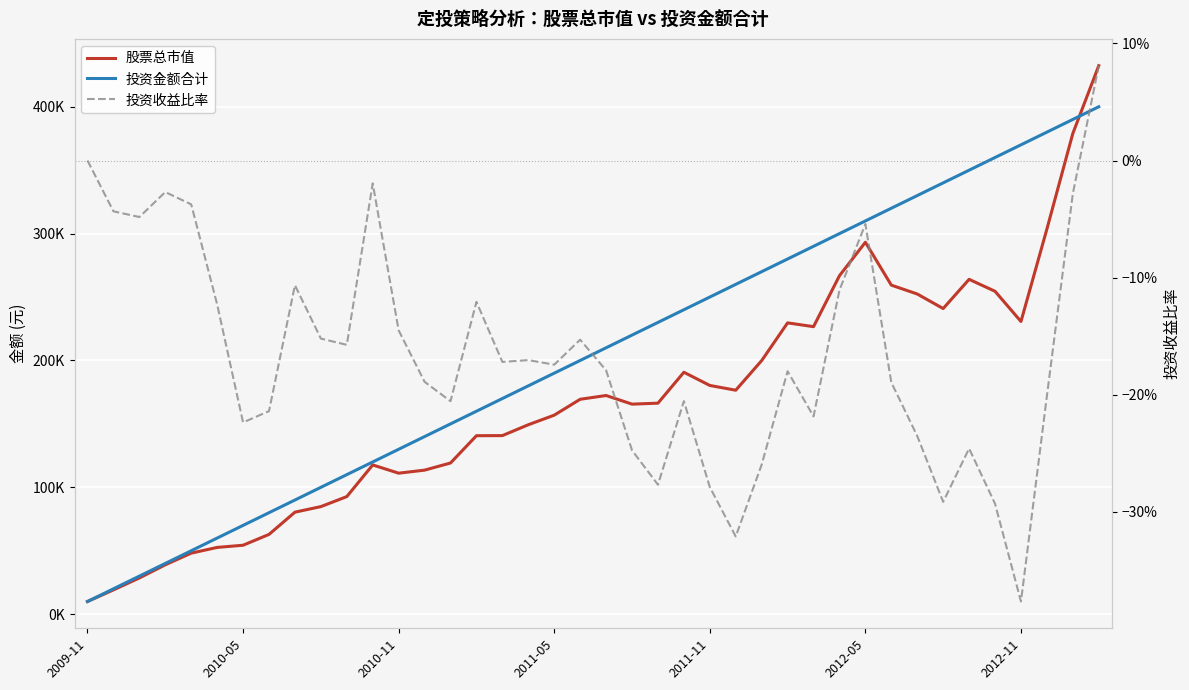

The value of 投资收益比率 at 7 is -0.2. True or false?

True